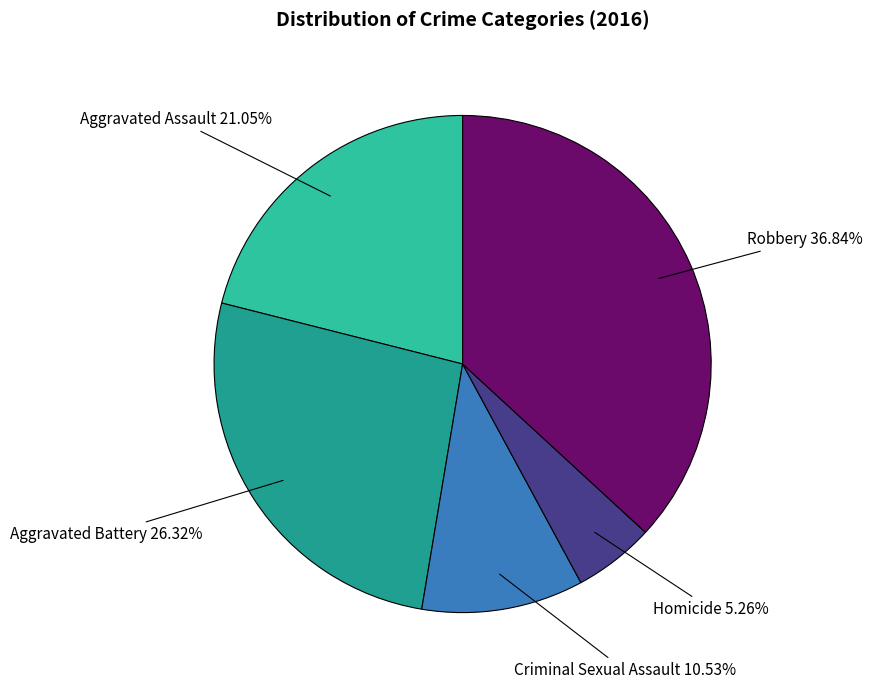

Which has a higher value, Criminal Sexual Assault or Homicide?

Criminal Sexual Assault